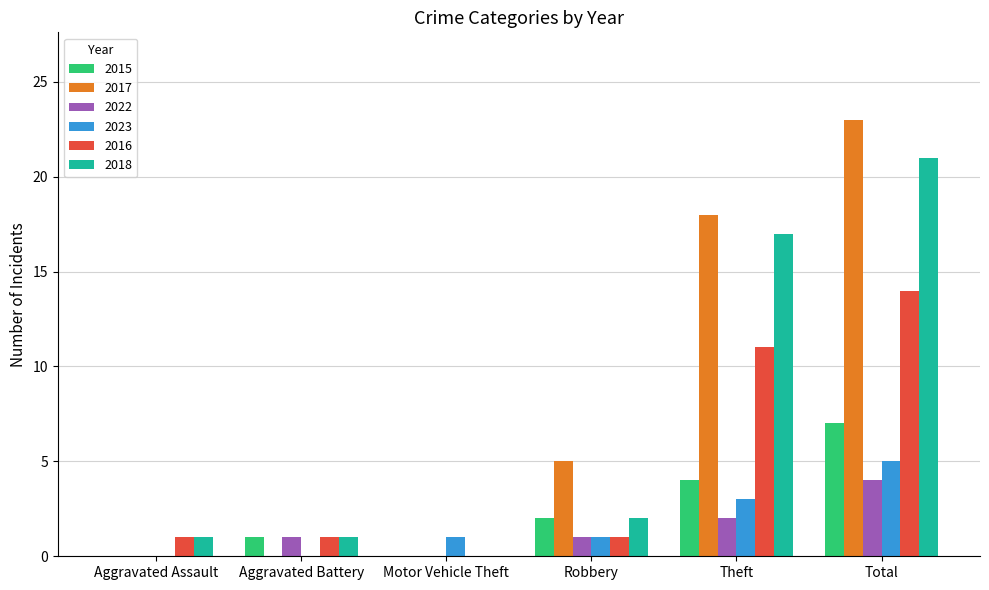

What is the spread (max minus min) of values at Aggravated Assault?

1